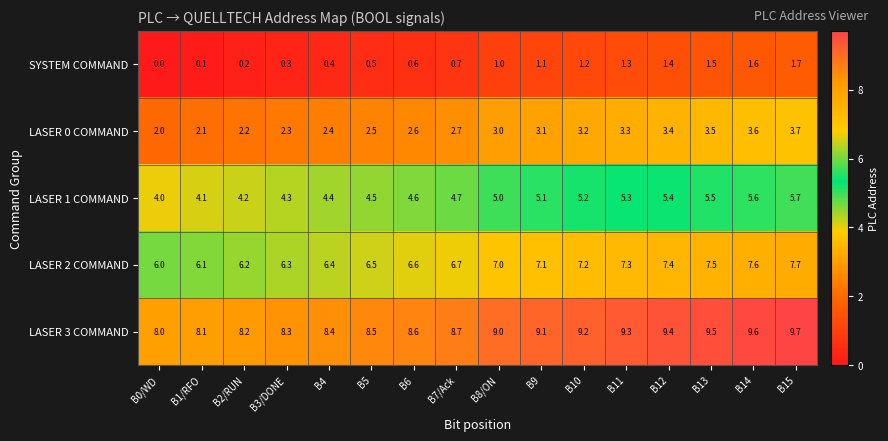

What is the spread (max minus min) of values at B1/RFO?

8.0